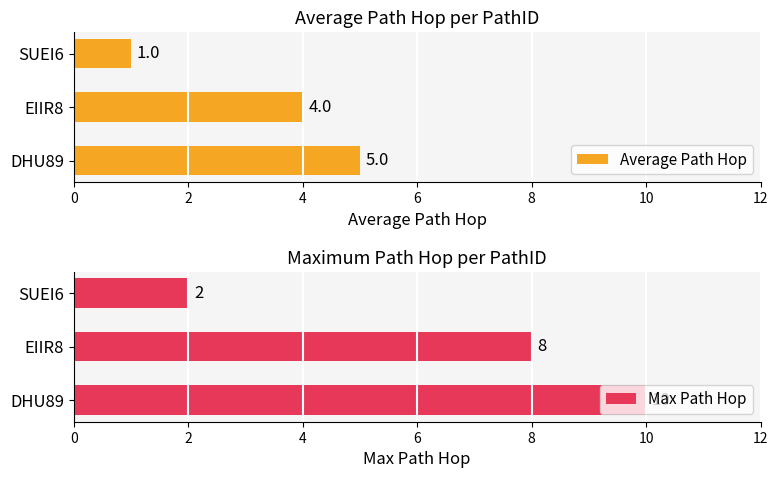

What is the sum of the Max Path Hop values at EIIR8 and SUEI6?

10